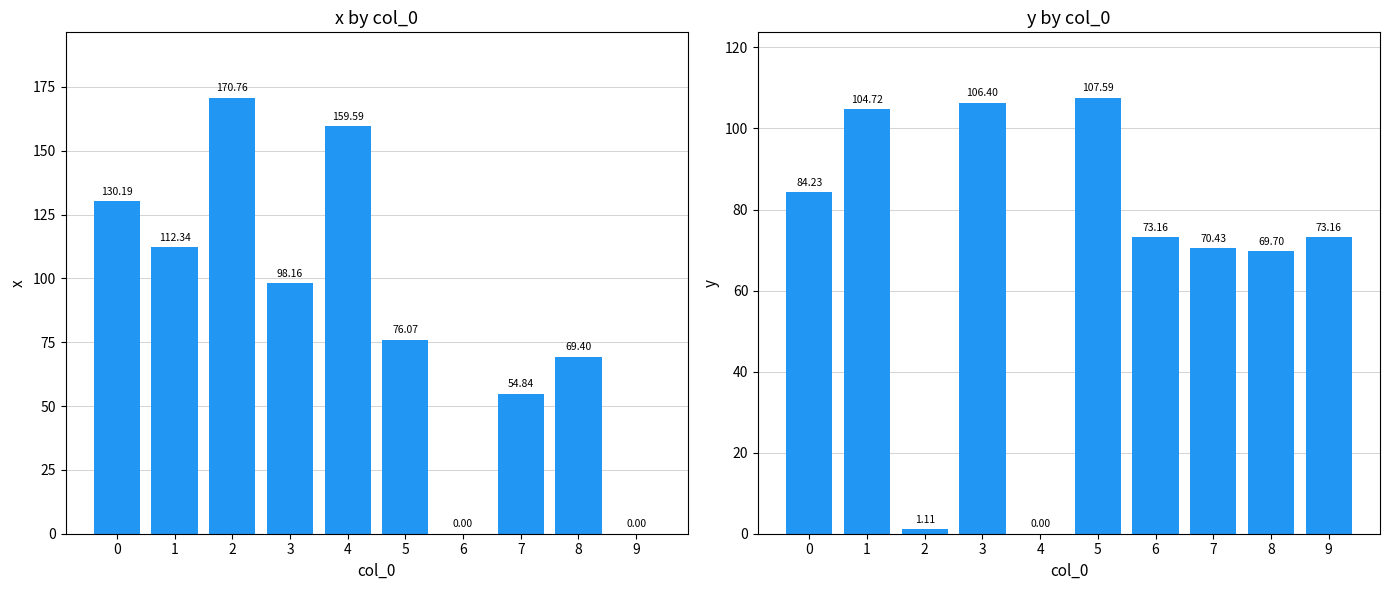

Reading right to left, list all the values displayed in this chart.

x: 9=0.0	8=69.4	7=54.8	6=0.0	5=76.1	4=159.6	3=98.2	2=170.8	1=112.3	0=130.2
y: 9=73.2	8=69.7	7=70.4	6=73.2	5=107.6	4=0.0	3=106.4	2=1.1	1=104.7	0=84.2